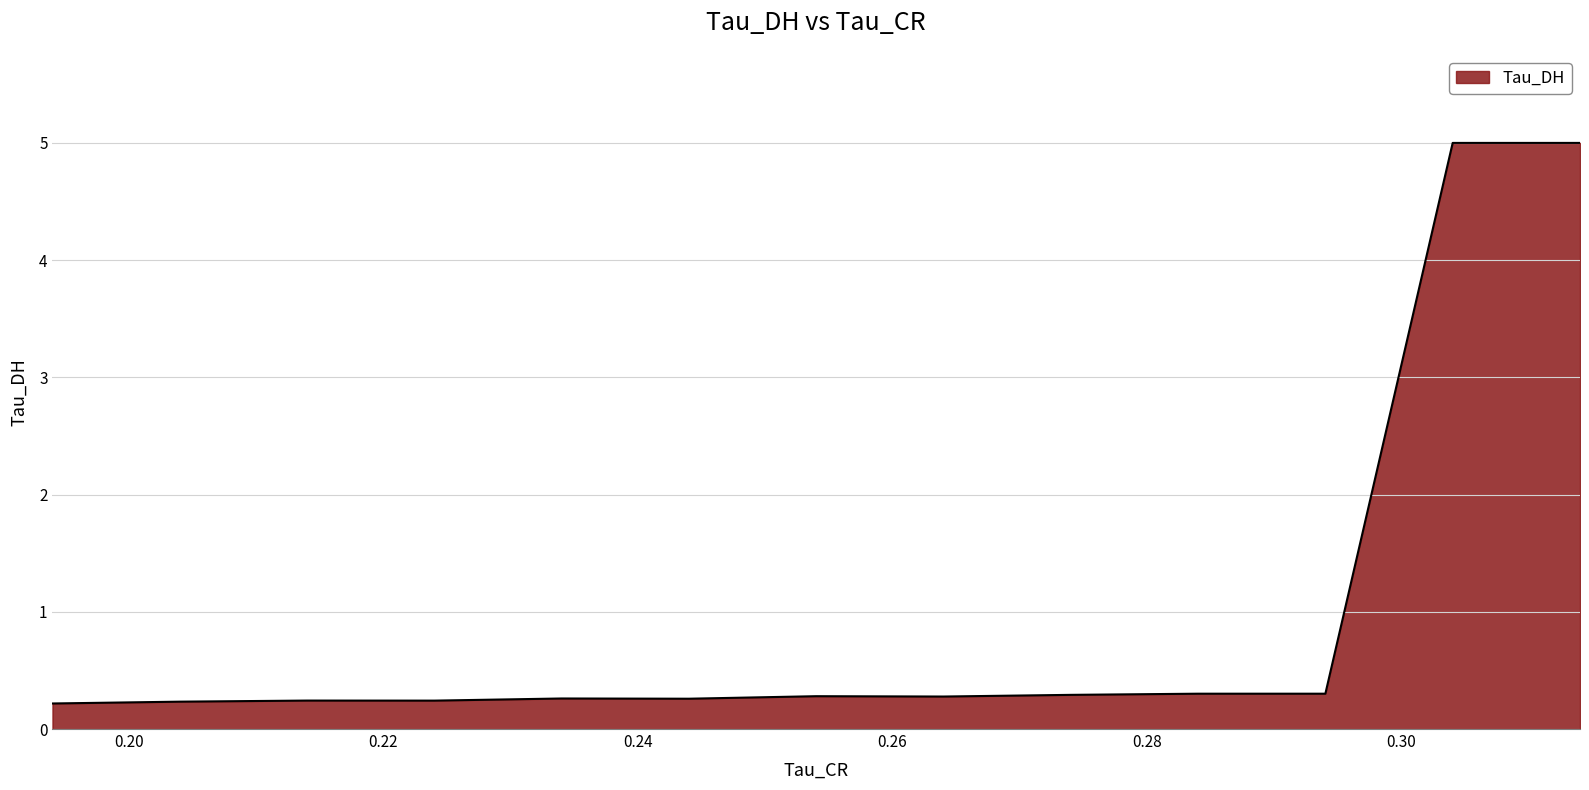

What is the maximum value shown in the chart?

5.0